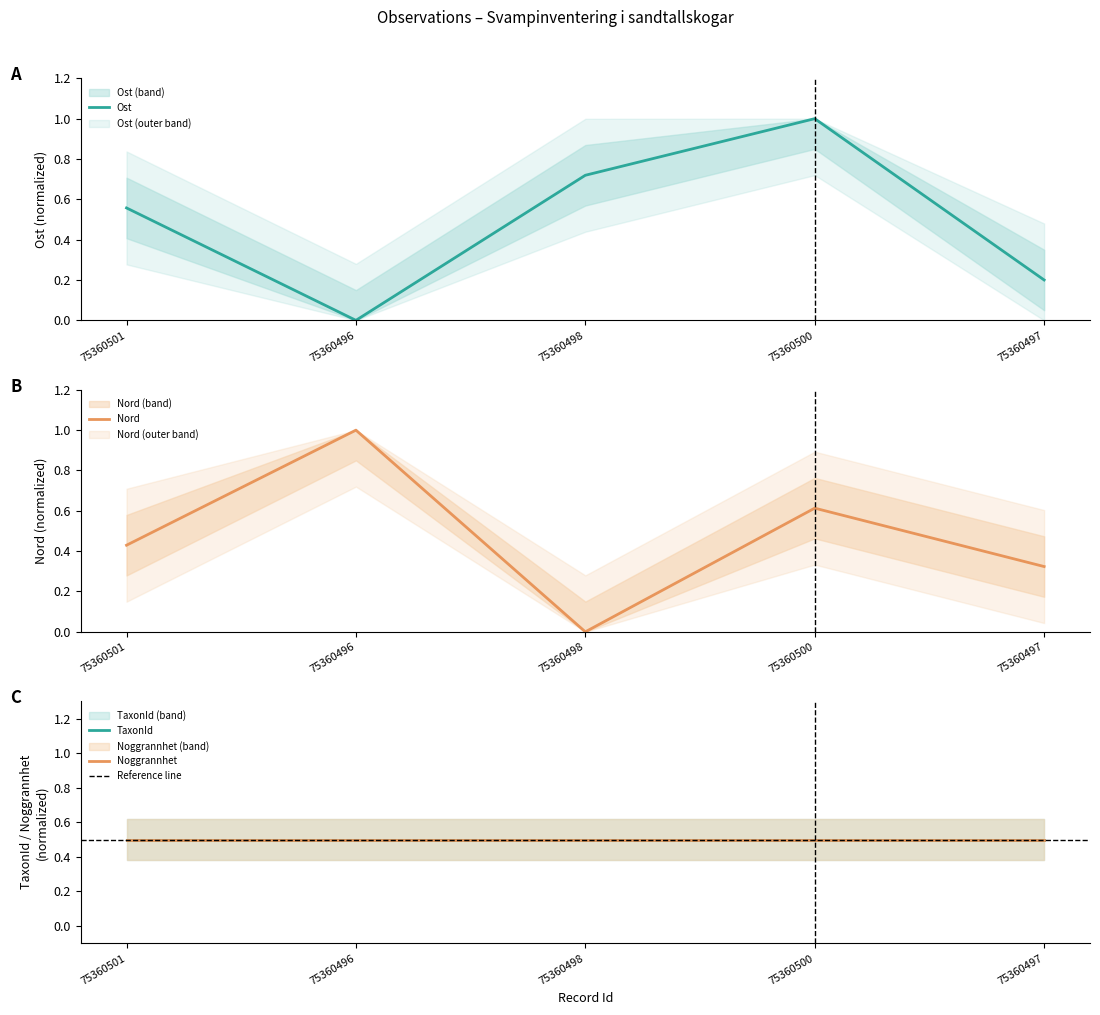

What is the total value across all series at 75360501?

1.0